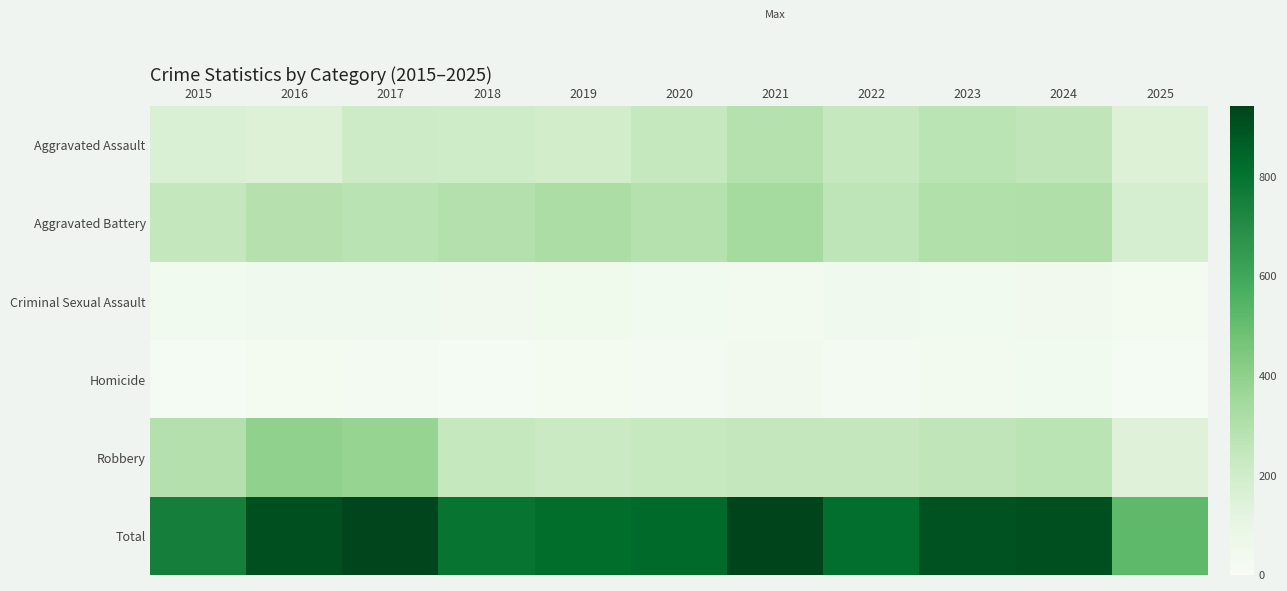

Which series has the largest total across all categories?

Total